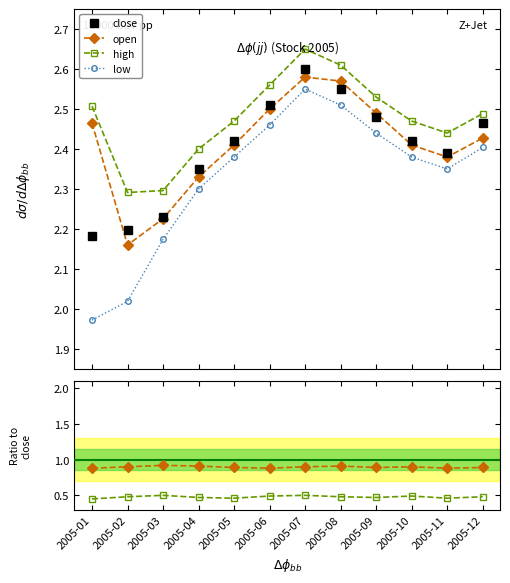

What is the value of the low point at the 3rd from the left?

2.2